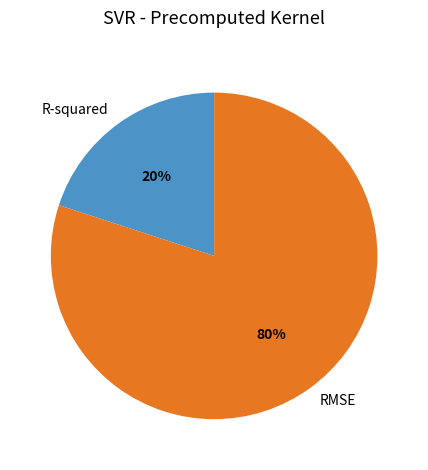

To the nearest percent, what is the combined percentage of R-squared and RMSE?

100%